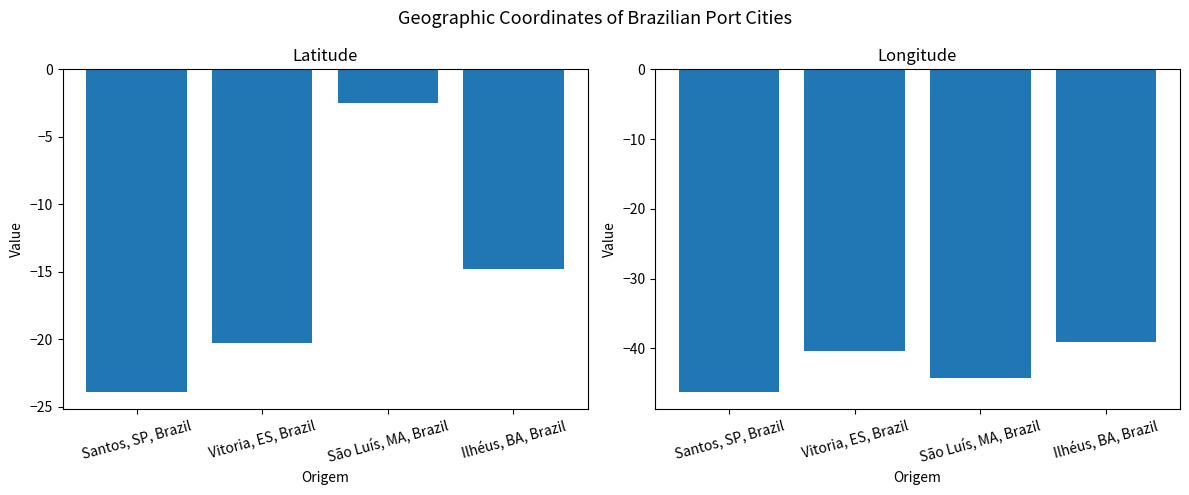

What is the spread (max minus min) of values at Vitoria, ES, Brazil?

20.0